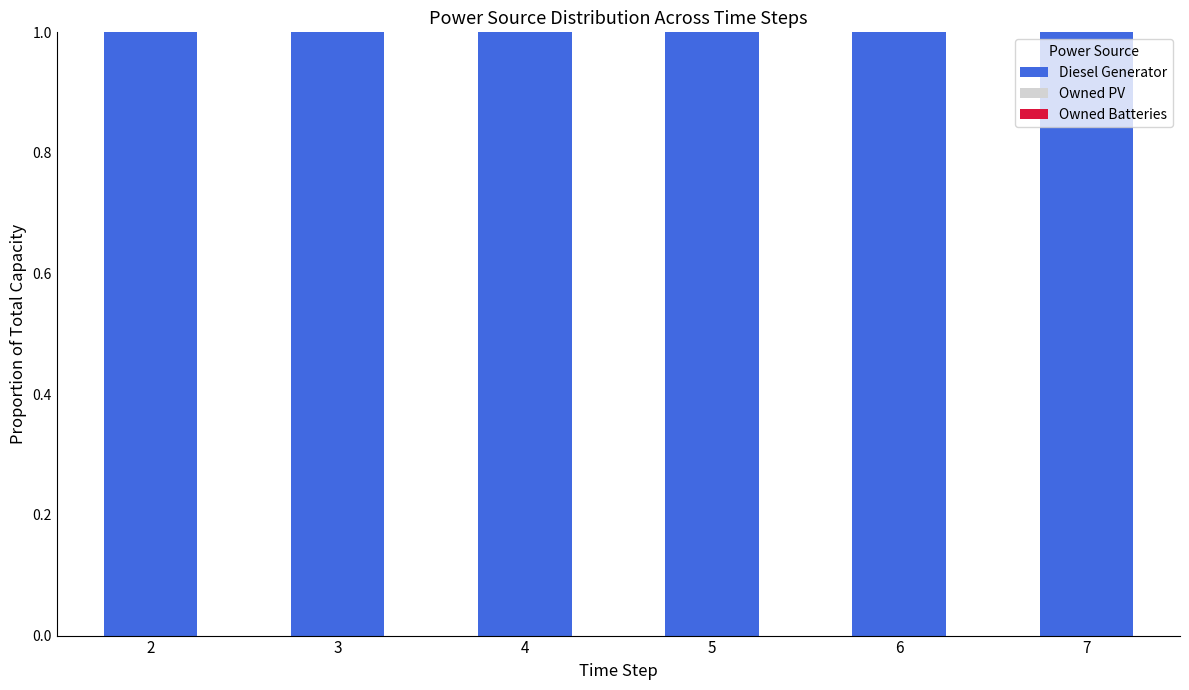

Which has a higher value, 5 or 4?

5